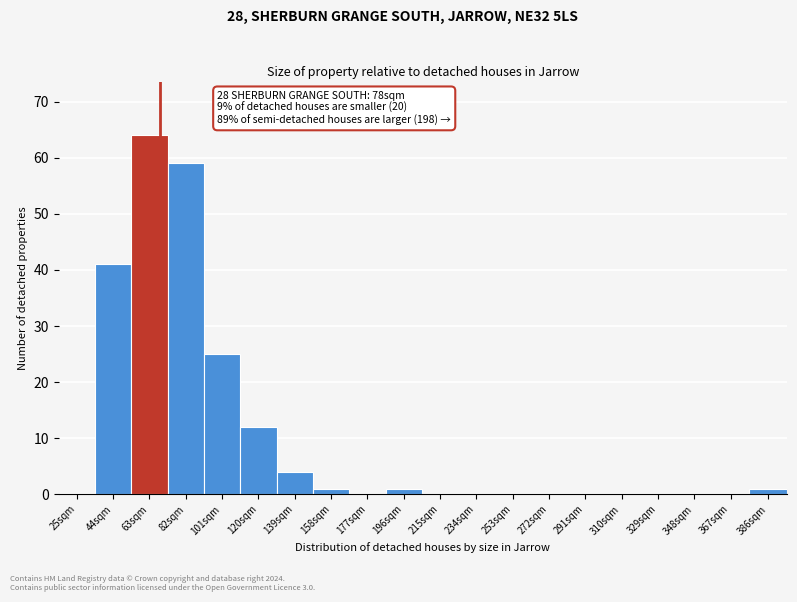

Reading left to right, what are all the values shown in this chart?

25sqm=0	44sqm=41	63sqm=64	82sqm=59	101sqm=25	120sqm=12	139sqm=4	158sqm=1	177sqm=0	196sqm=1	215sqm=0	234sqm=0	253sqm=0	272sqm=0	291sqm=0	310sqm=0	329sqm=0	348sqm=0	367sqm=0	386sqm=1